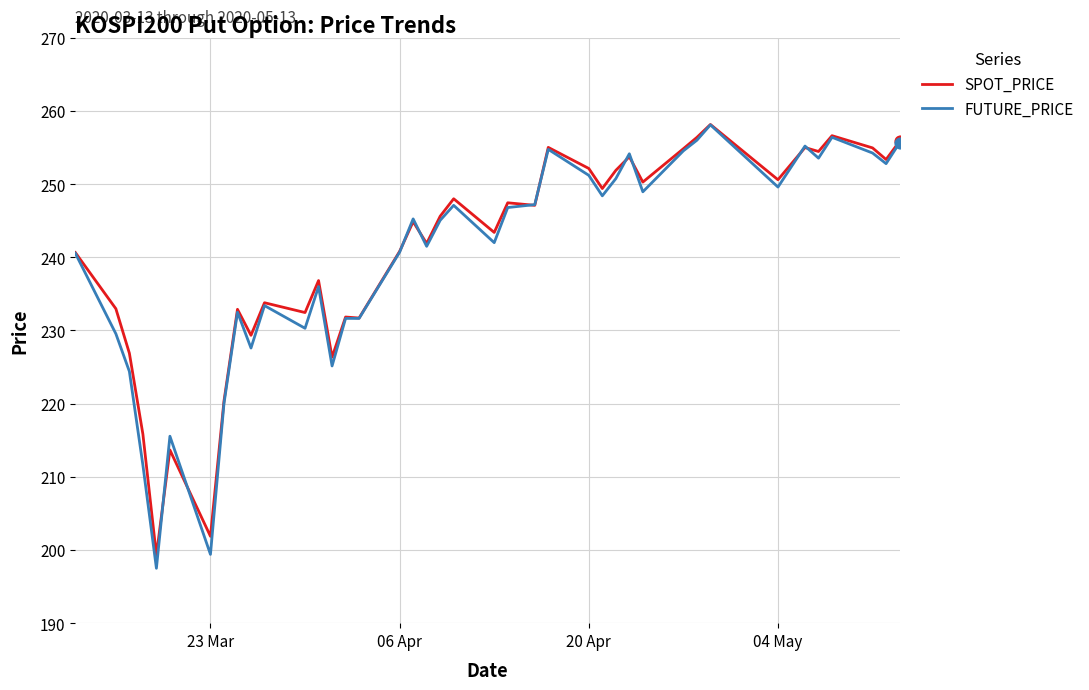

Which series has the largest range (max minus min)?

FUTURE_PRICE